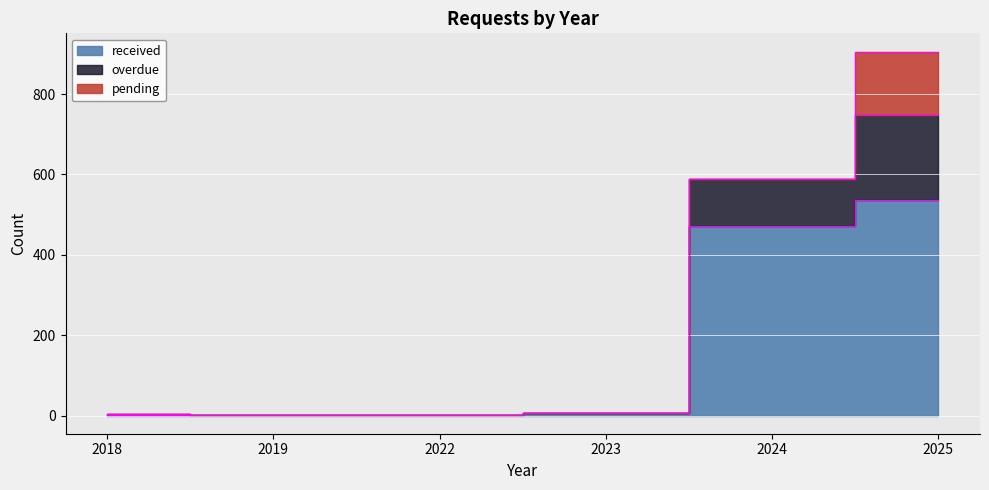

Between 2018 and 2023, which is larger?

2023